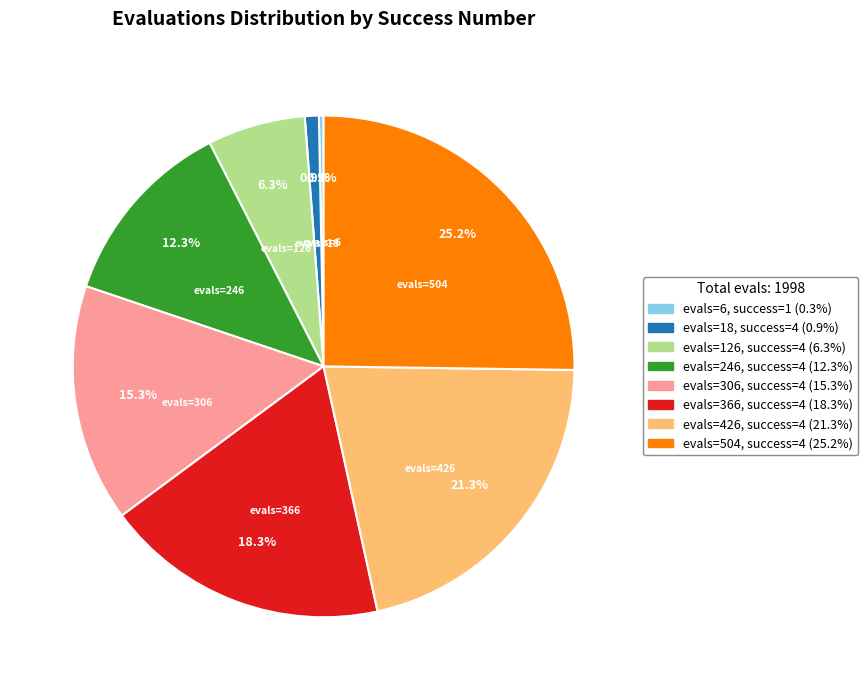

Does any single category account for the majority?

No